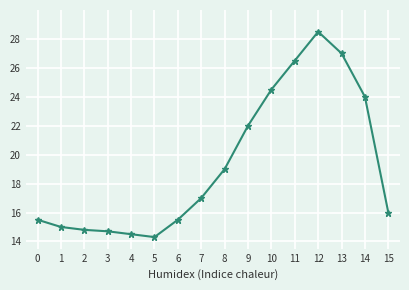

What is the sum of all values?

308.8